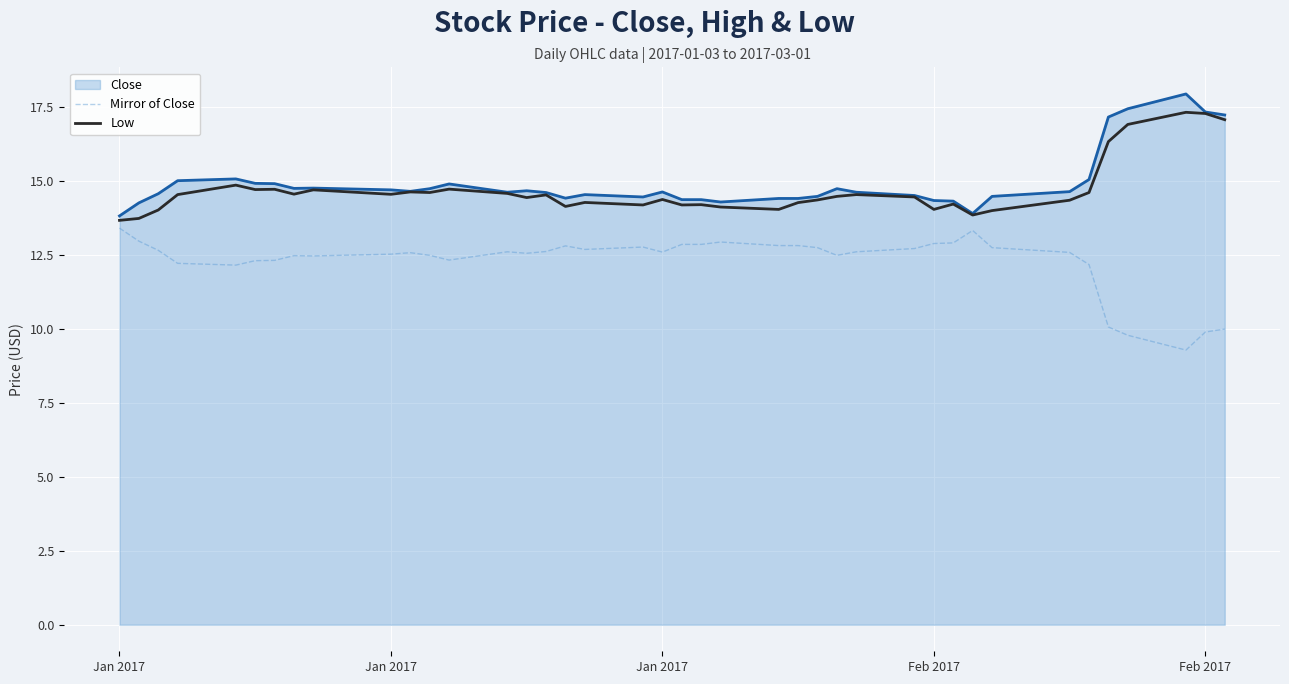

True or false: Close and Mirror of Close intersect in this chart.

False